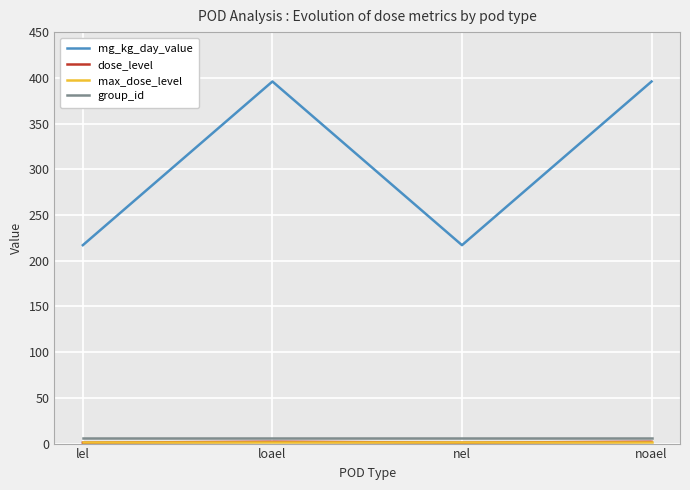

The value of mg_kg_day_value at loael is 396. True or false?

True